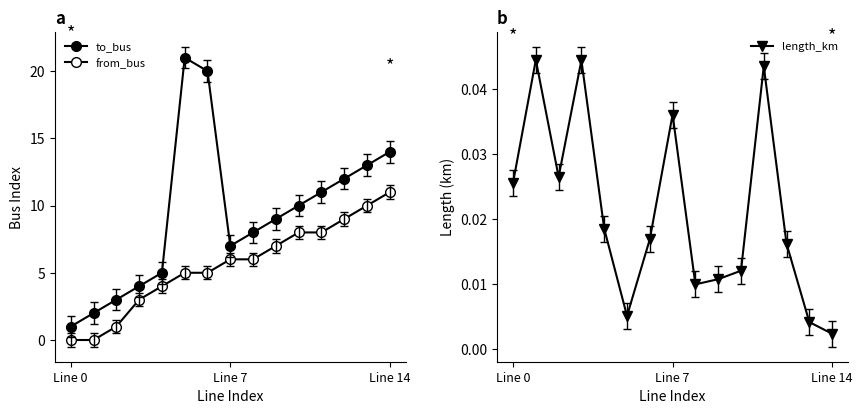

What is the average value of the to_bus series?

9.3